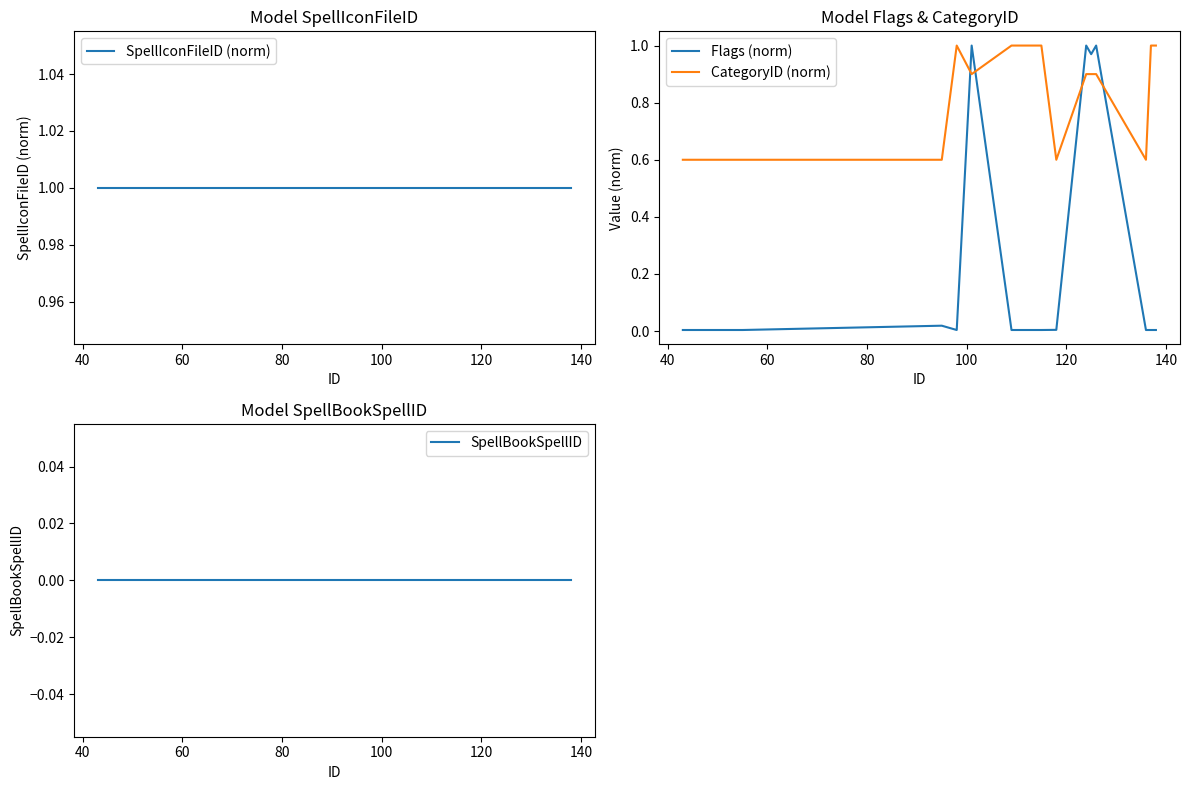

Which series has the largest total across all categories?

SpellIconFileID (norm)